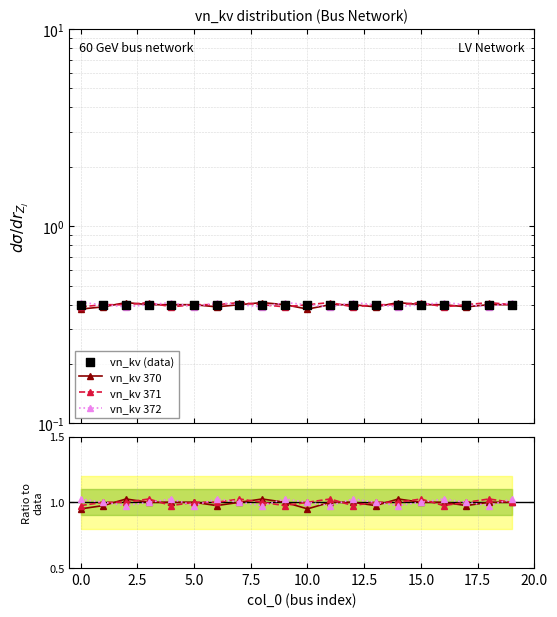

At how many categories does at least one series exceed 0?

20